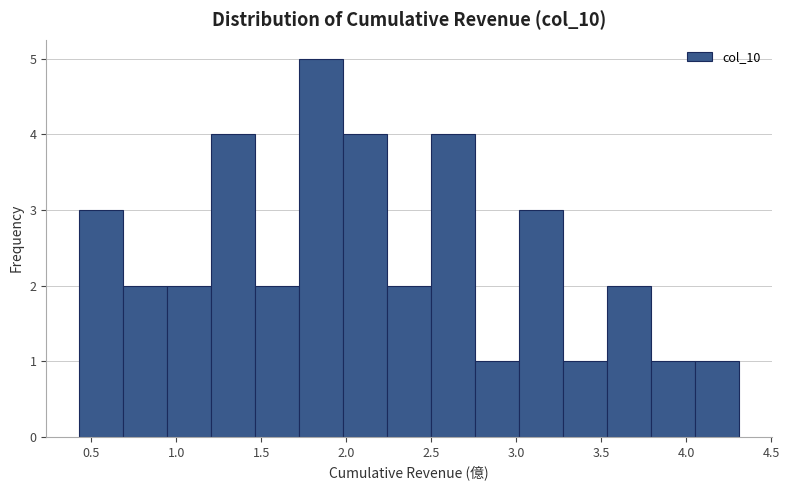

Reading left to right, list every bar in this chart as the range it spans on the x-axis followed by its height. Neither the bar edges nor the heights are printed on the chart, so give them approximately, as read against the axes.

0.45 to 0.70: 3
0.70 to 0.95: 2
0.95 to 1.20: 2
1.20 to 1.45: 4
1.45 to 1.70: 2
1.70 to 2.00: 5
2.00 to 2.25: 4
2.25 to 2.50: 2
2.50 to 2.75: 4
2.75 to 3.00: 1
3.00 to 3.25: 3
3.25 to 3.55: 1
3.55 to 3.80: 2
3.80 to 4.05: 1
4.05 to 4.30: 1